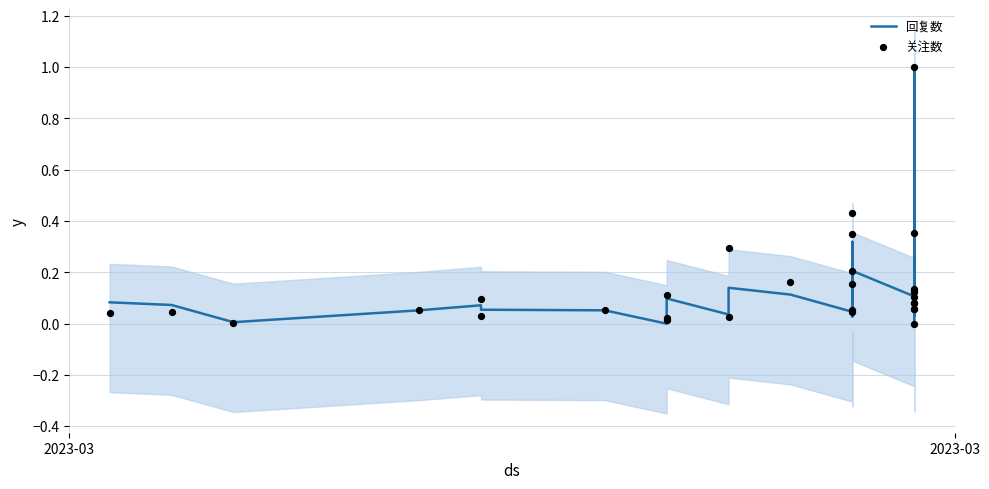

Which series contains the highest Y value?

回复数